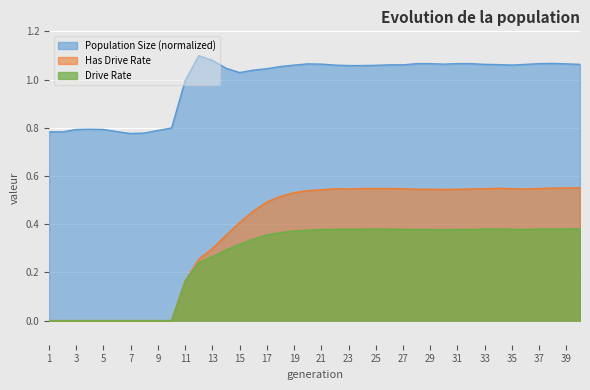

How many data points does each series have?

40